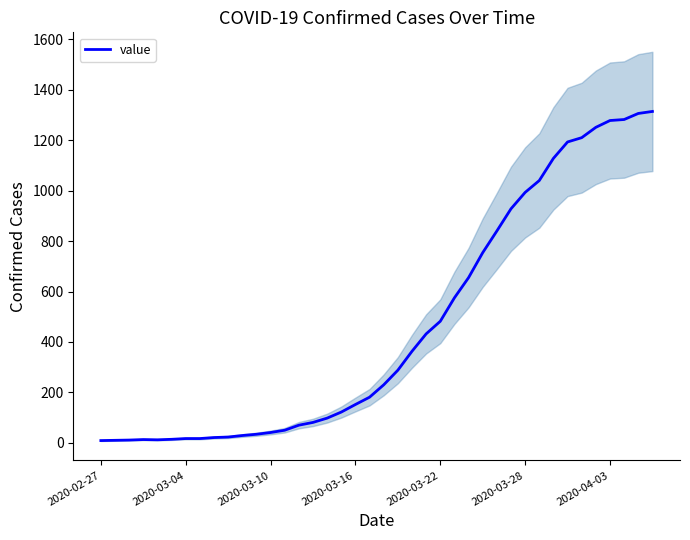

What is the value of the 32nd point from the left?

1040